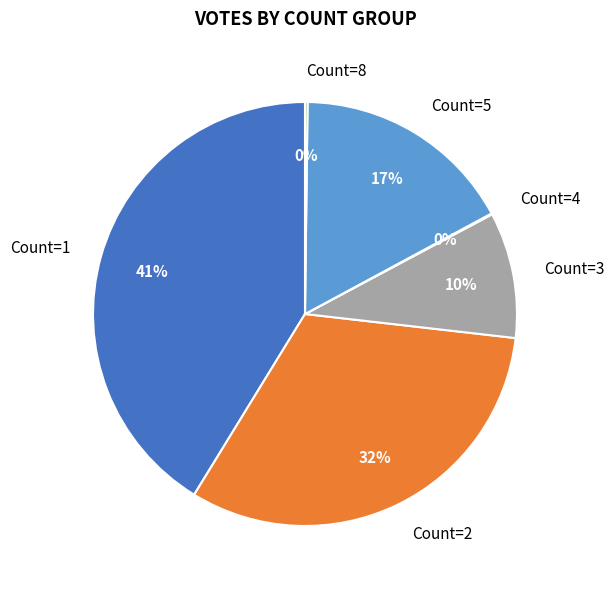

Does any single category account for the majority?

No